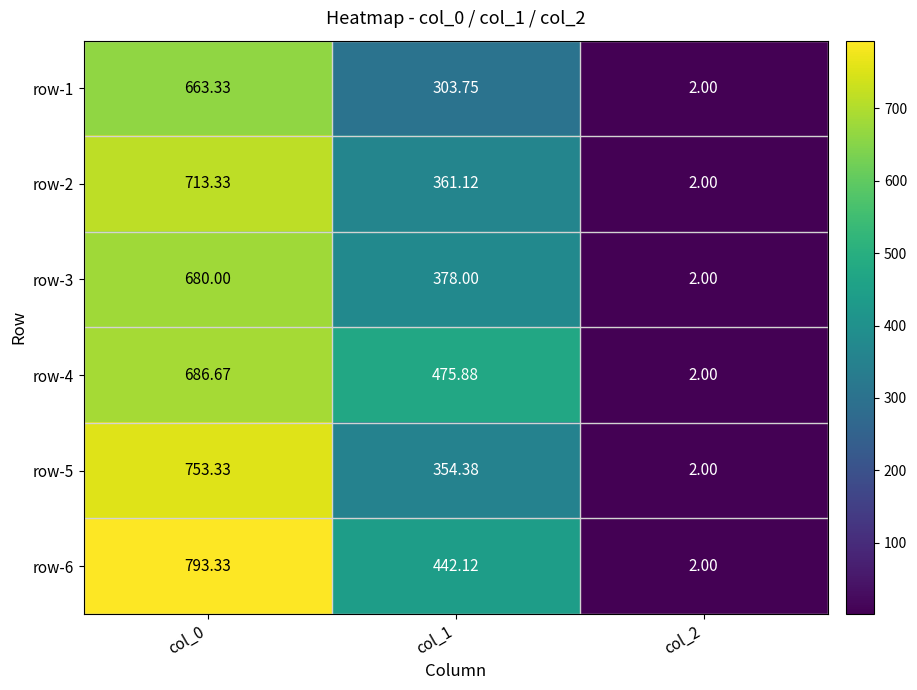

Is the value of row-6 at col_2 greater than the value of row-2 at col_1?

No